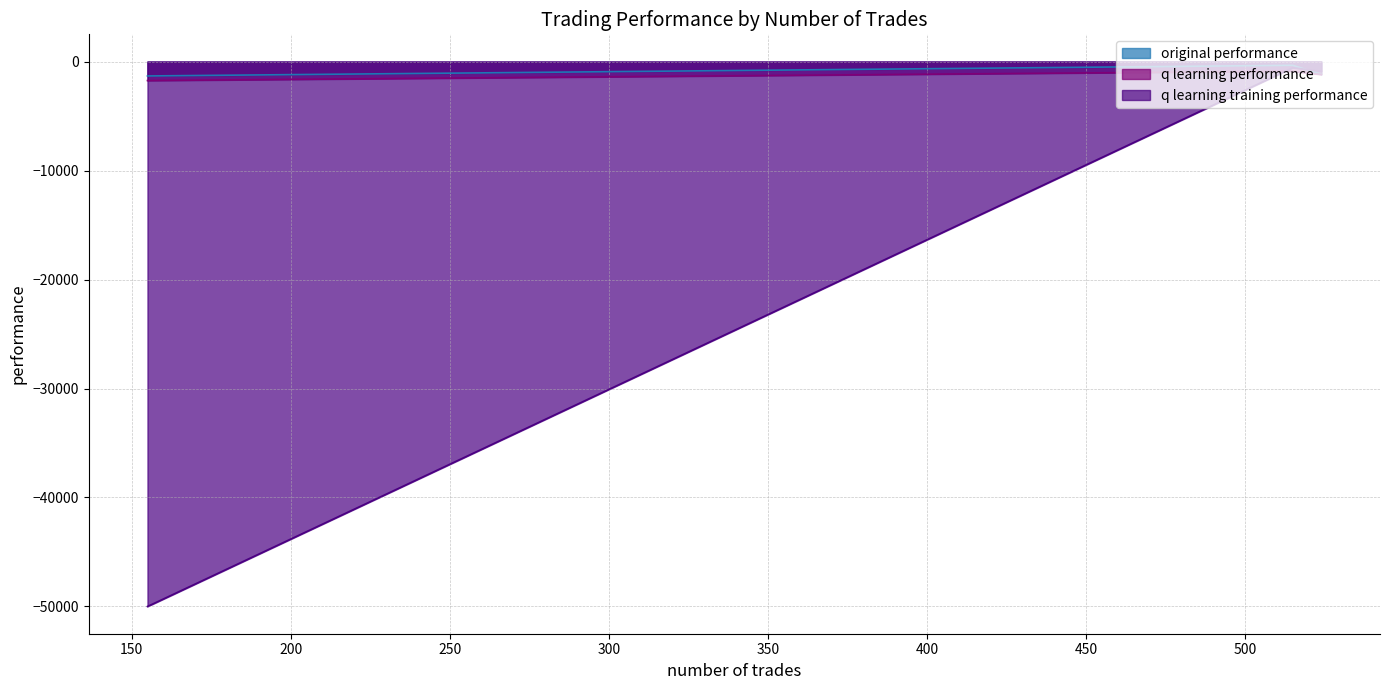

True or false: original performance has a value of -1781.3 at 524.

False